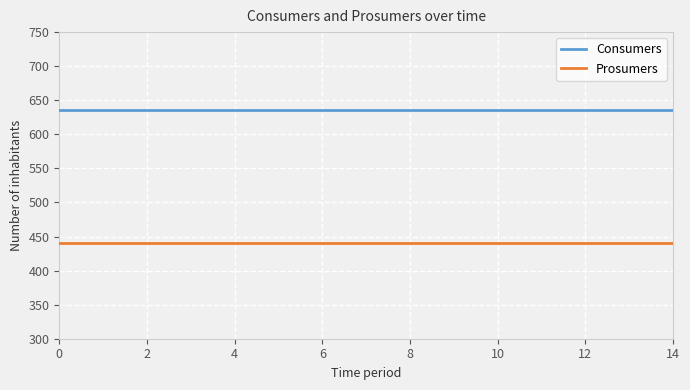

Which series has the largest total across all categories?

Consumers